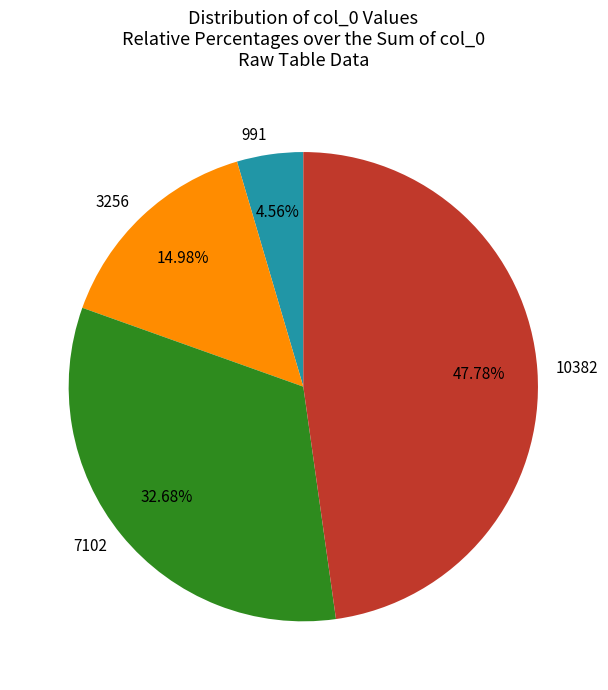

How many segments does this pie chart have?

4